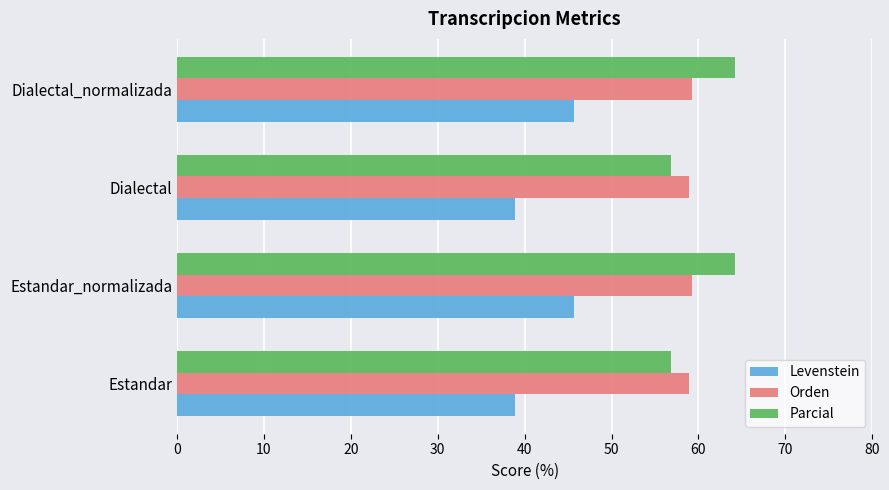

Is it true that Orden equals 34.4 at Estandar?

False